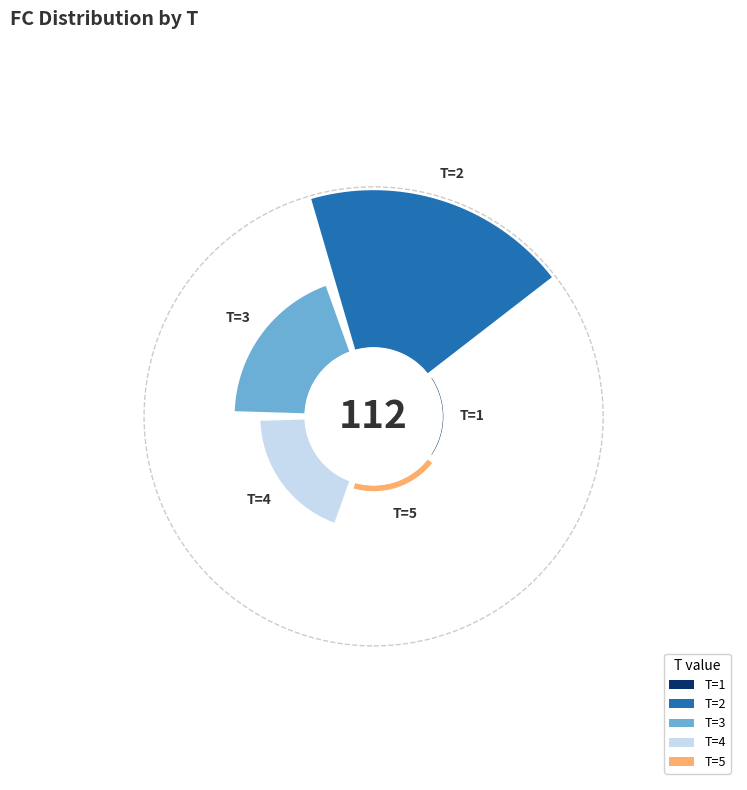

What is the largest slice in the pie chart?

T=2